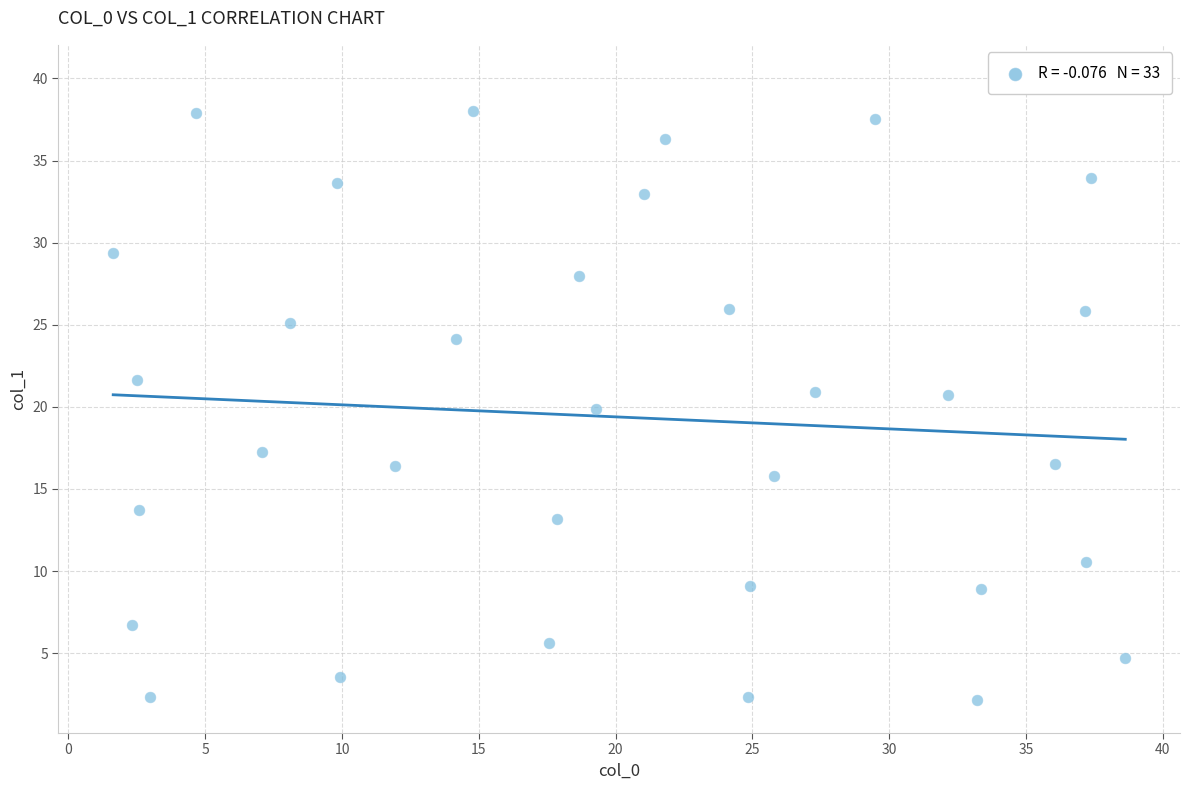

What is the range of X values (max minus min)?

37.0